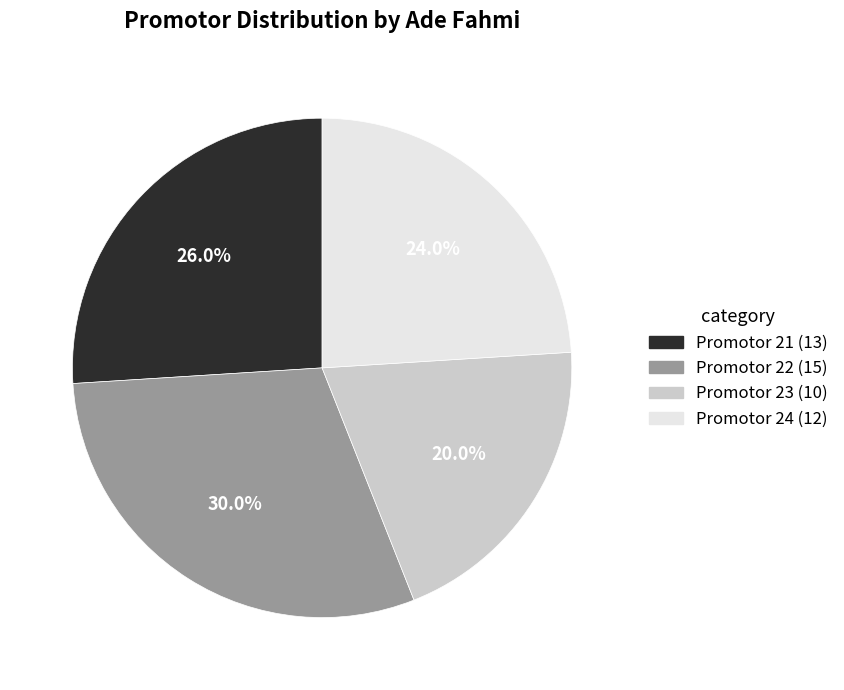

What is the largest slice in the pie chart?

22